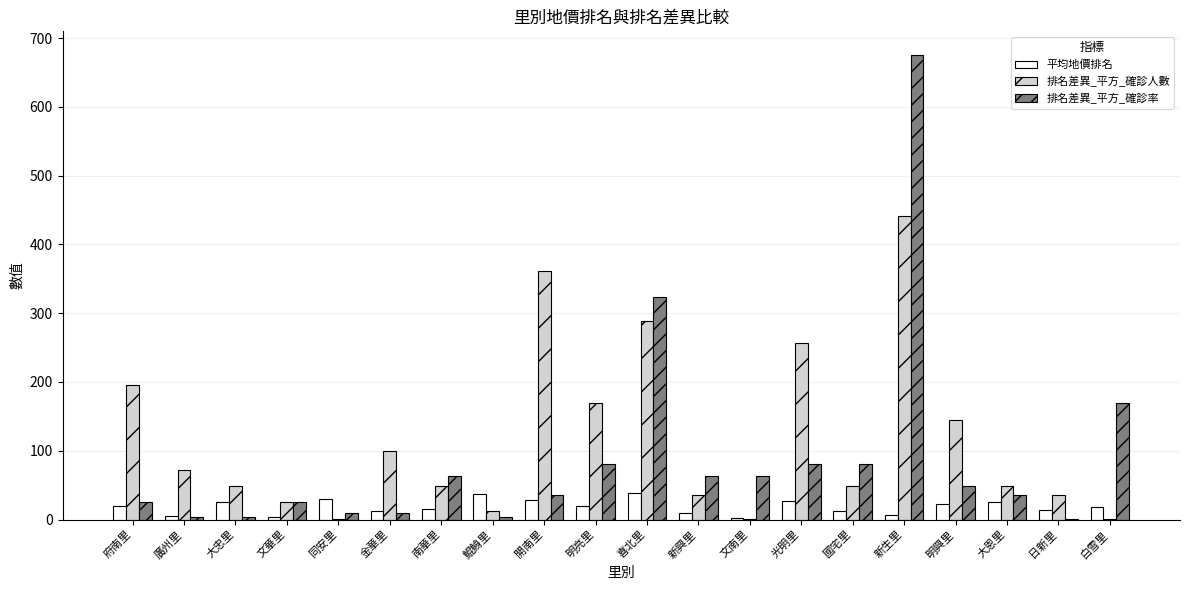

Is the value of 平均地價排名 at 喜北里 greater than the value of 排名差異_平方_確診率 at 明興里?

No